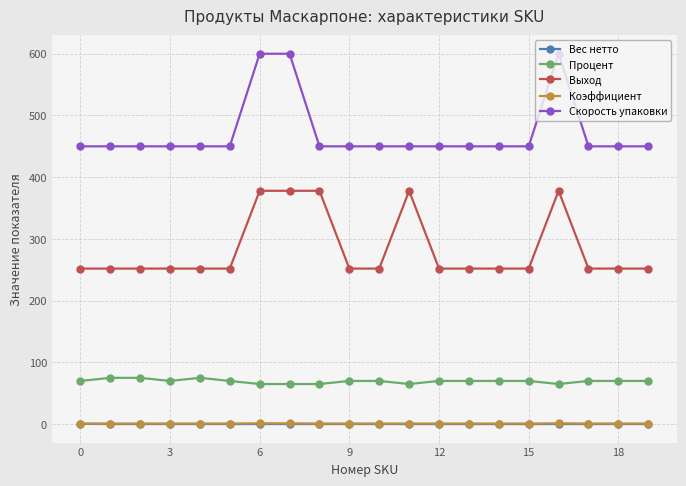

Which series has the largest total across all categories?

Скорость упаковки